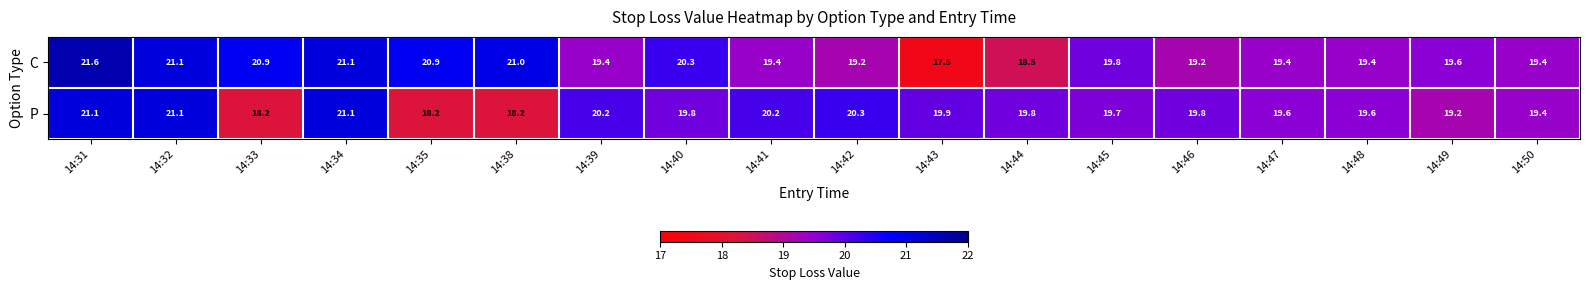

At how many categories does at least one series exceed 20?

10